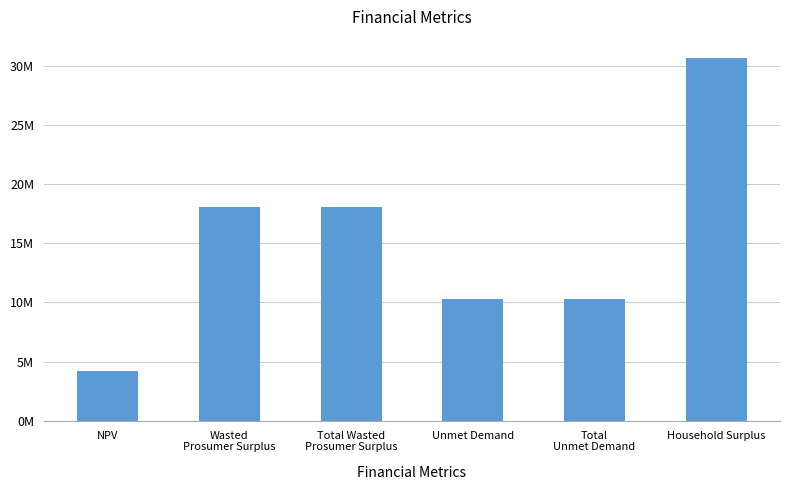

Is it true that the value at Wasted
Prosumer Surplus is 5791890.5?

False